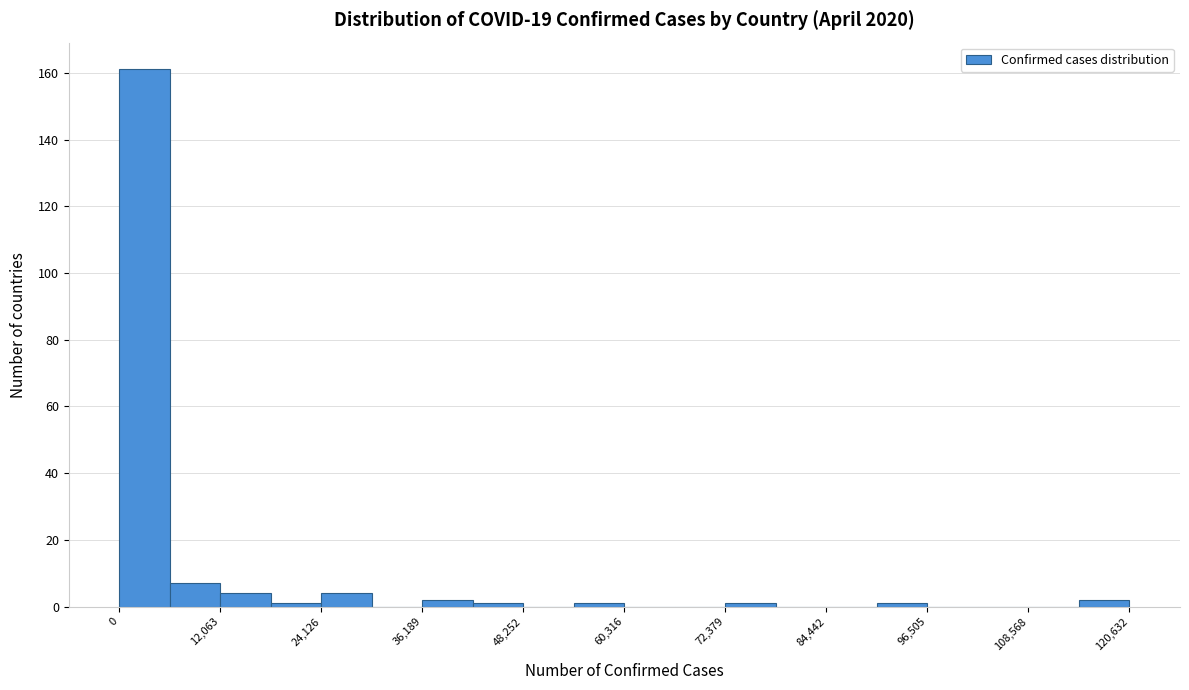

Read against the x-axis, roughly where is the centre of the tallest bar?

4000